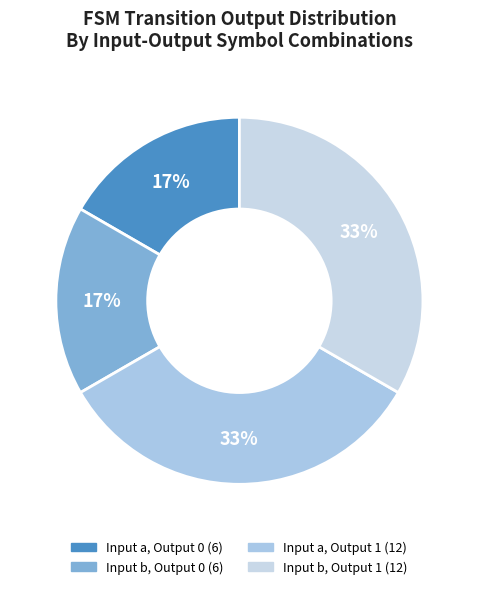

Which category has the biggest portion of the pie?

b->1